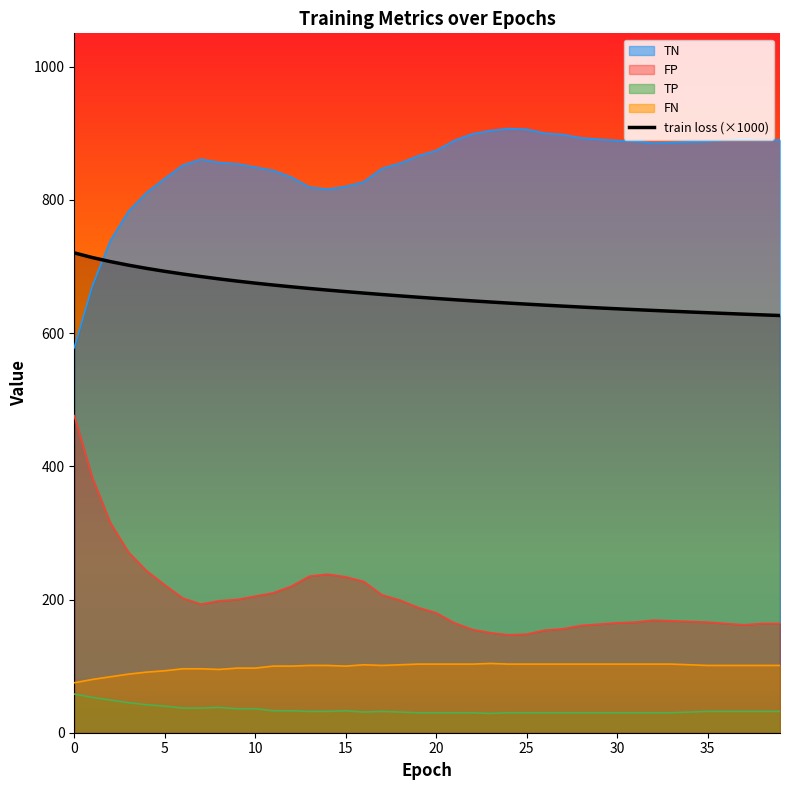

Between 2 and 35, which series saw the biggest shift?

TN